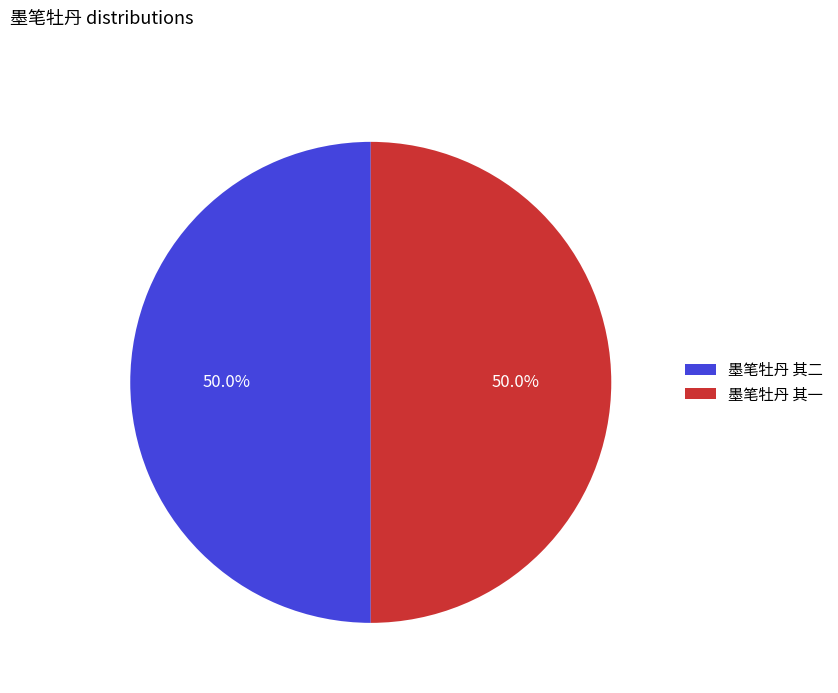

Is the sum of 墨笔牡丹 其一 and 墨笔牡丹 其二 greater than half?

Yes